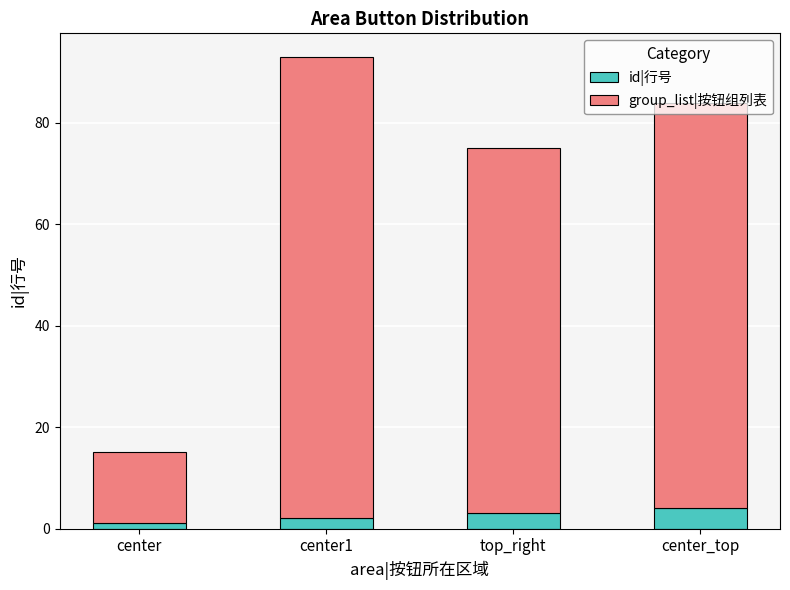

What is the difference between the maximum and minimum values in the id|行号 series?

3